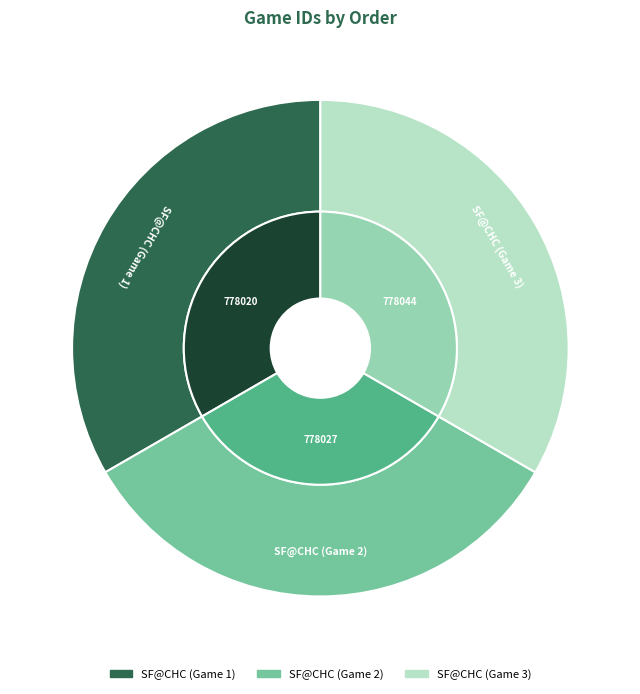

Do SF@CHC (Game 3) and SF@CHC (Game 2) together represent more than half of the pie?

Yes